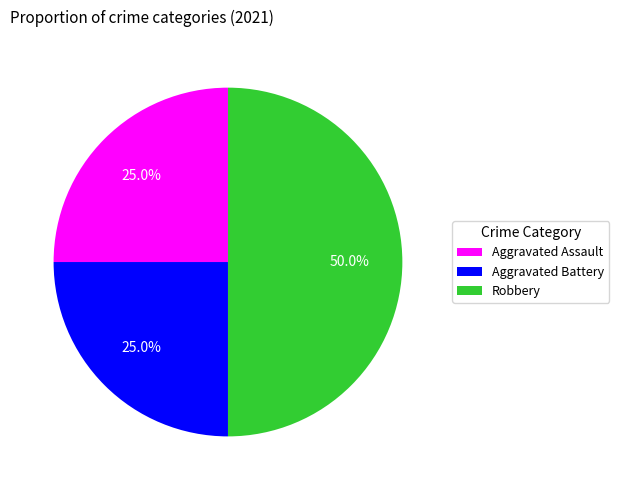

What is the ratio of the value at Aggravated Battery to the value at Aggravated Assault?

1.0